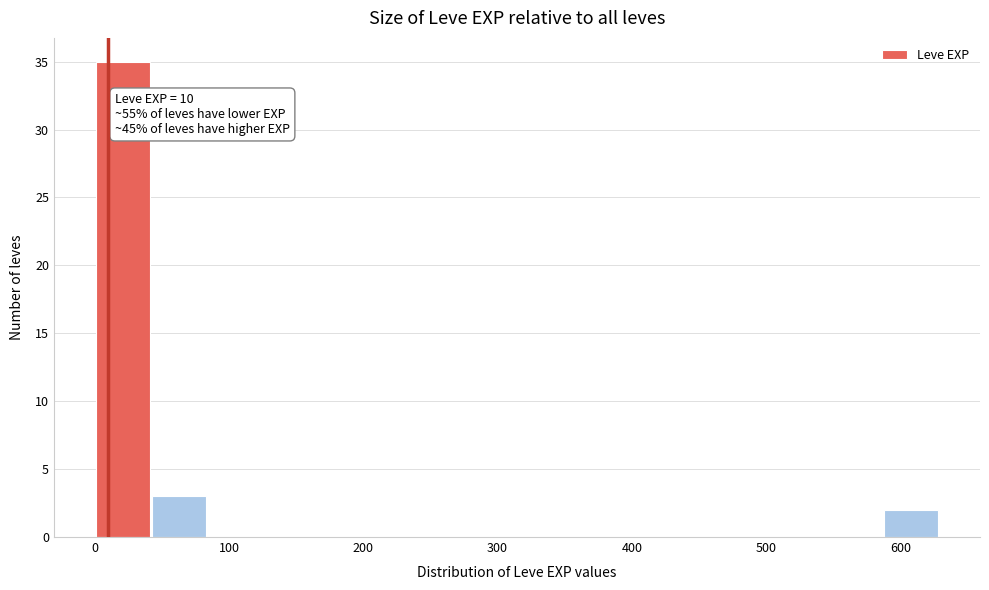

Over which range of the x-axis is the bar tallest?

0 to 40